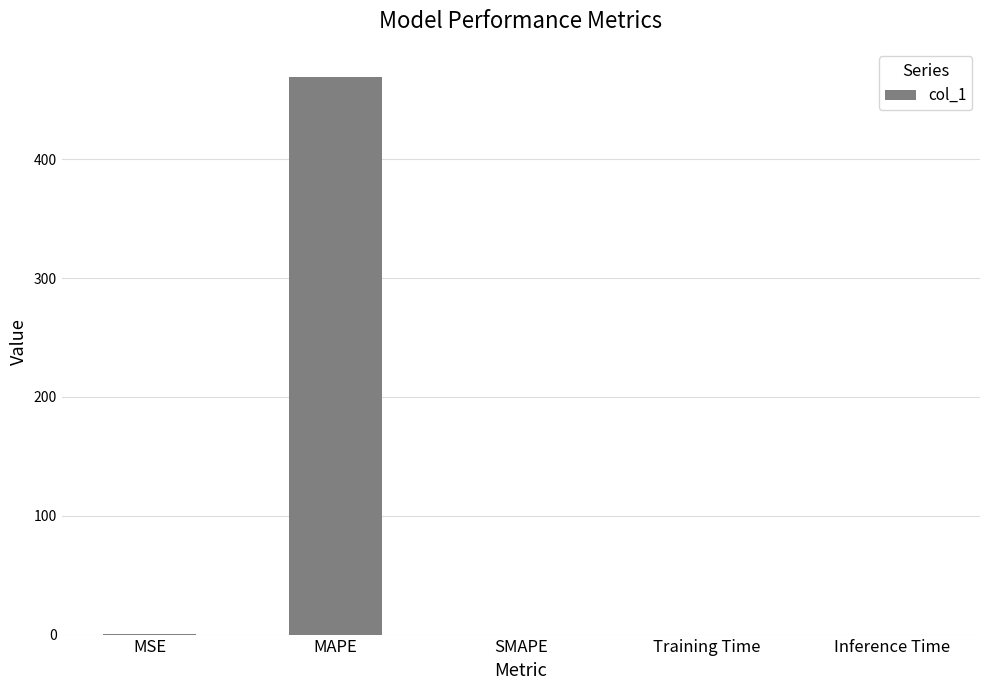

What value does the data have at MAPE?

469.4